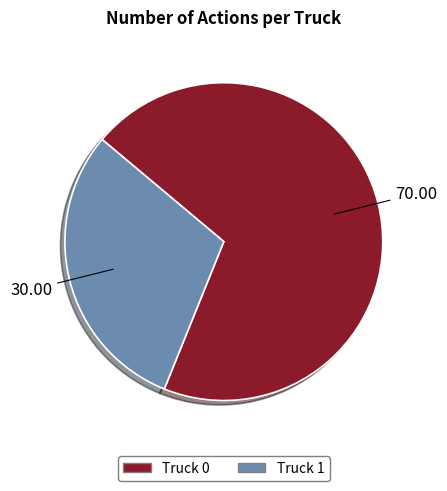

True or false: Truck 1 accounts for 36% of the total.

False